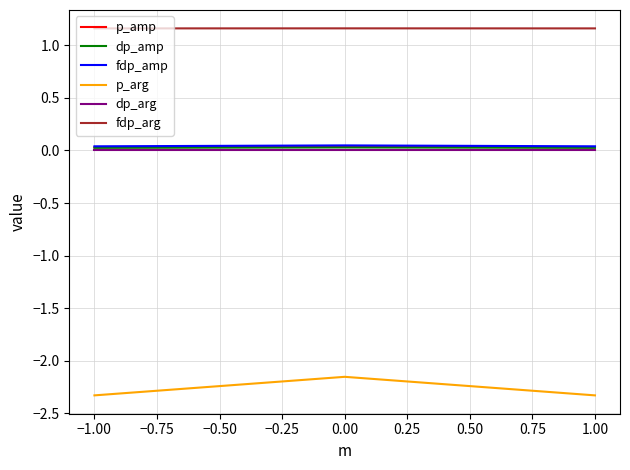

What is the difference between the highest and lowest values at −1.00?

3.5